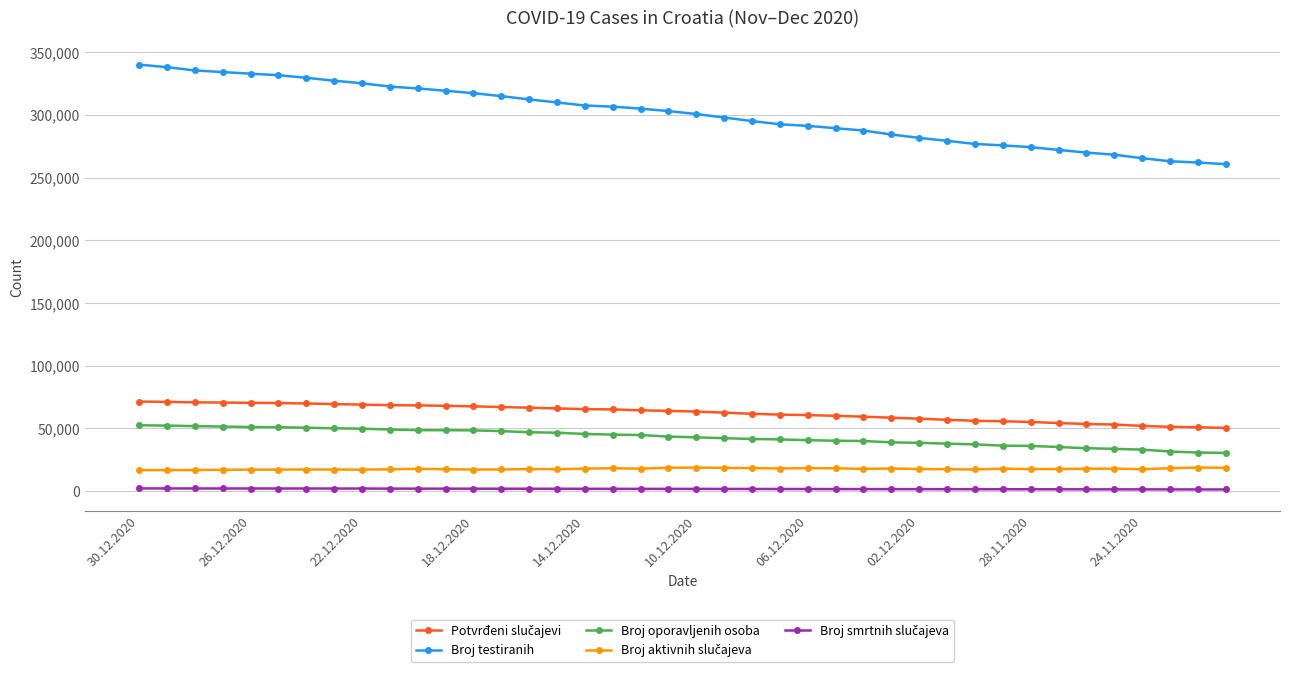

True or false: Broj testiranih and Broj oporavljenih osoba intersect in this chart.

False